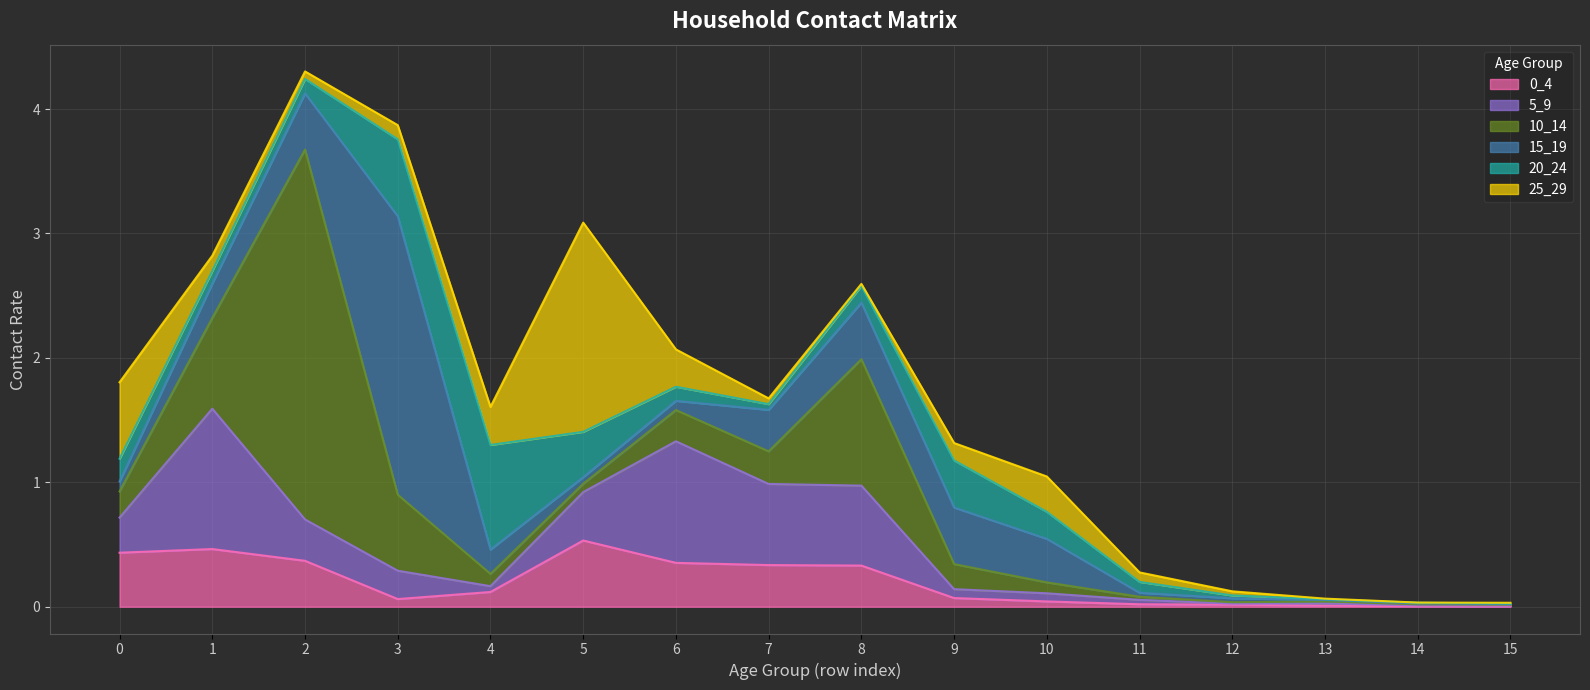

Reading left to right, what are all the values shown in this chart?

0_4: 0=0.4	1=0.5	2=0.4	3=0.1	4=0.1	5=0.5	6=0.4	7=0.3	8=0.3	9=0.1	10=0.0	11=0.0	12=0.0	13=0.0	14=0.0	15=0.0
5_9: 0=0.3	1=1.1	2=0.3	3=0.2	4=0.0	5=0.4	6=1.0	7=0.7	8=0.6	9=0.1	10=0.1	11=0.0	12=0.0	13=0.0	14=0.0	15=0.0
10_14: 0=0.2	1=0.7	2=3.0	3=0.6	4=0.1	5=0.1	6=0.3	7=0.3	8=1.0	9=0.2	10=0.1	11=0.0	12=0.0	13=0.0	14=0.0	15=0.0
15_19: 0=0.1	1=0.3	2=0.5	3=2.2	4=0.2	5=0.1	6=0.1	7=0.3	8=0.5	9=0.5	10=0.4	11=0.0	12=0.0	13=0.0	14=0.0	15=0.0
20_24: 0=0.2	1=0.1	2=0.1	3=0.6	4=0.8	5=0.4	6=0.1	7=0.0	8=0.1	9=0.4	10=0.2	11=0.1	12=0.0	13=0.0	14=0.0	15=0.0
25_29: 0=0.6	1=0.1	2=0.1	3=0.1	4=0.3	5=1.7	6=0.3	7=0.0	8=0.0	9=0.1	10=0.3	11=0.1	12=0.0	13=0.0	14=0.0	15=0.0